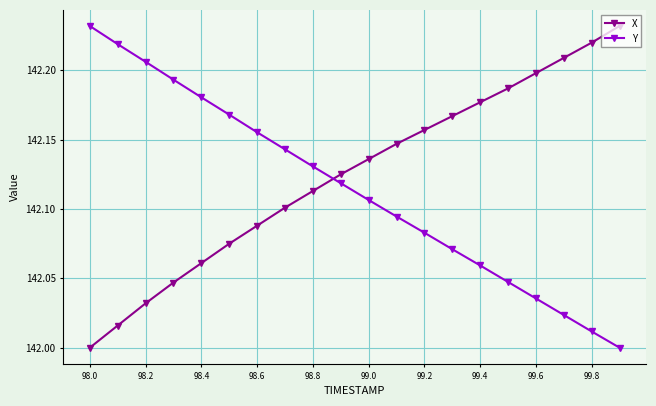

How many times do X and Y cross each other?

1